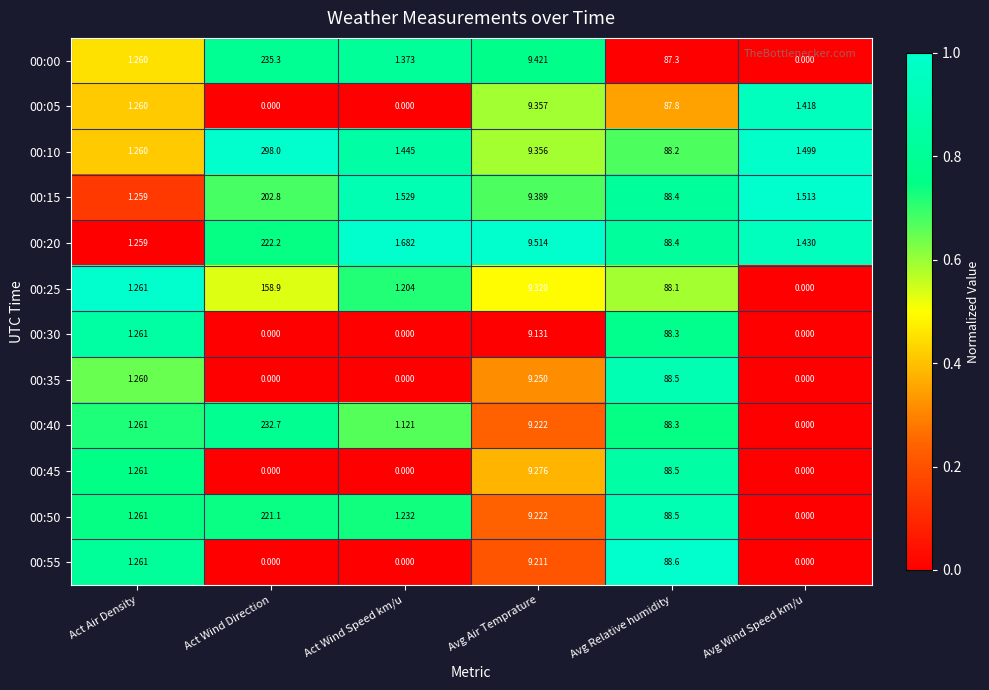

Rank the categories by 00:00 value from lowest to highest.

Avg Wind Speed km/u, Act Air Density, Act Wind Speed km/u, Avg Air Temprature, Avg Relative humidity, Act Wind Direction